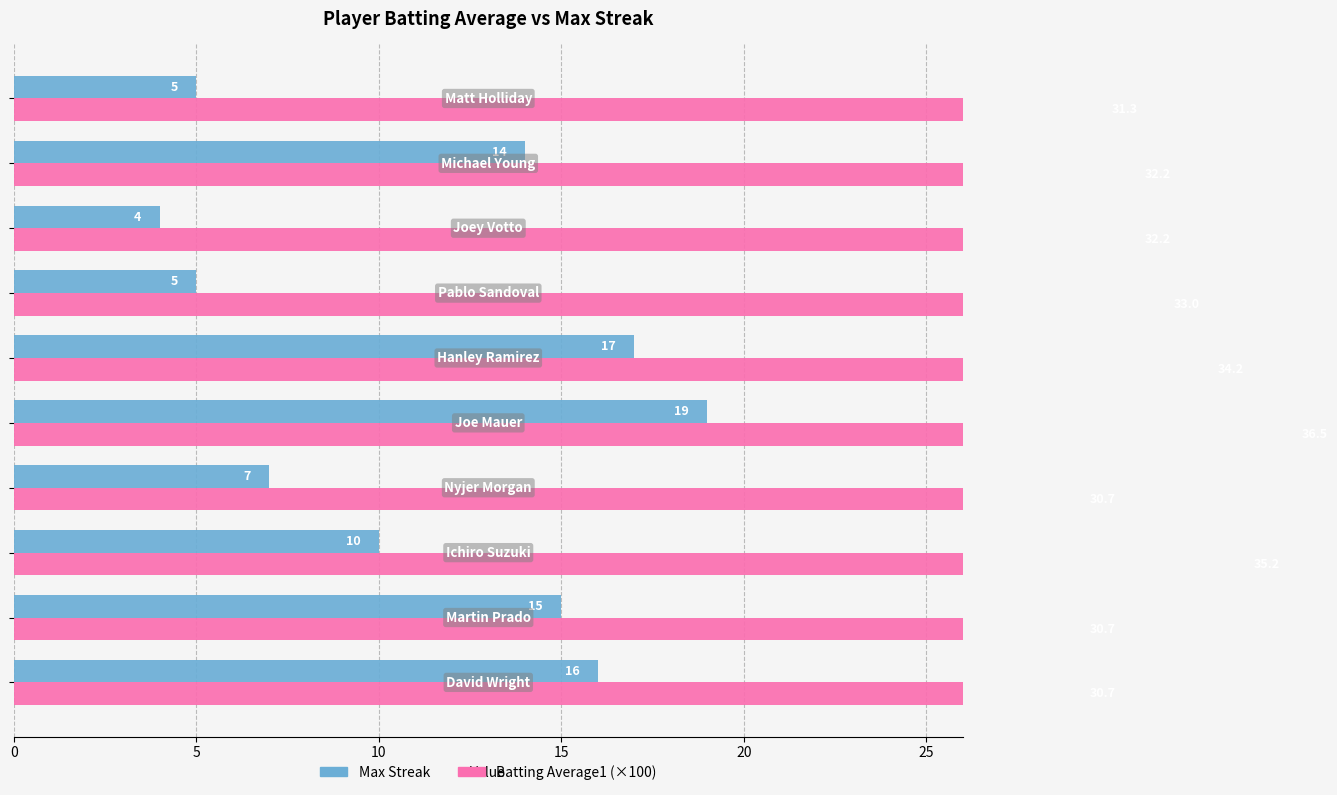

What is the difference between the maximum and minimum values in the Batting Average1 (×100) series?

5.8